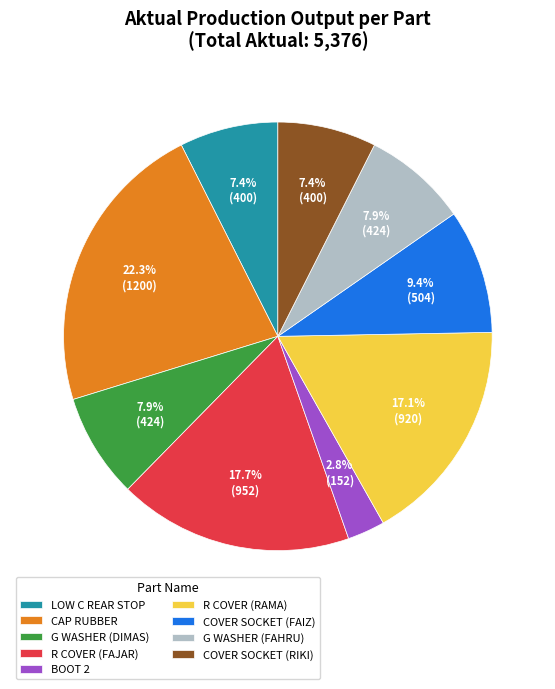

What is the ratio of the value at G WASHER (DIMAS) to the value at COVER SOCKET (RIKI)?

1.1